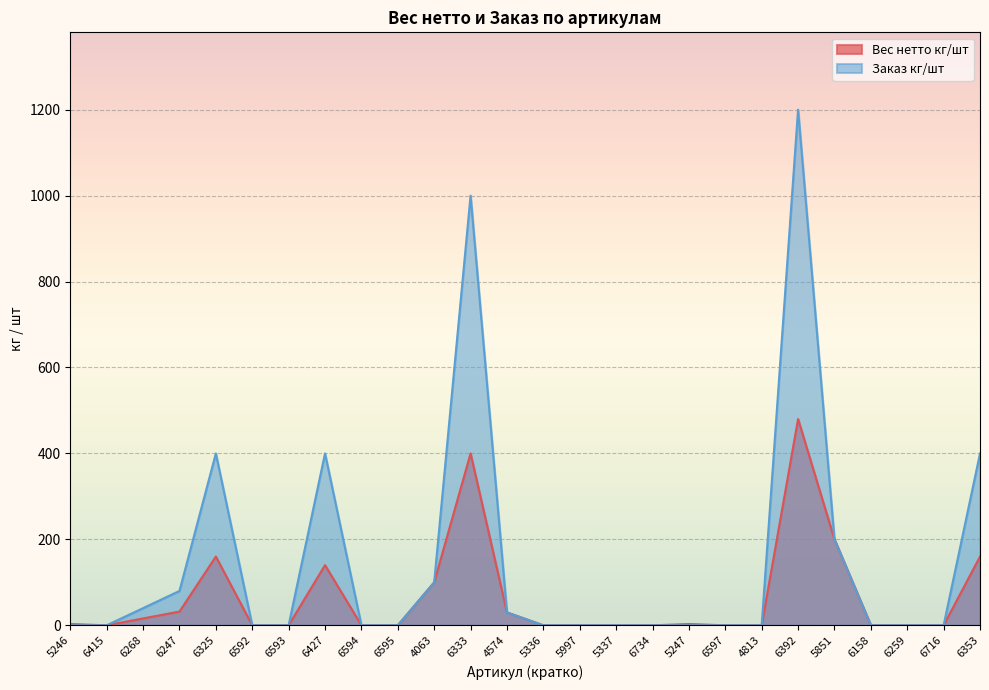

How many series are shown in this chart?

2